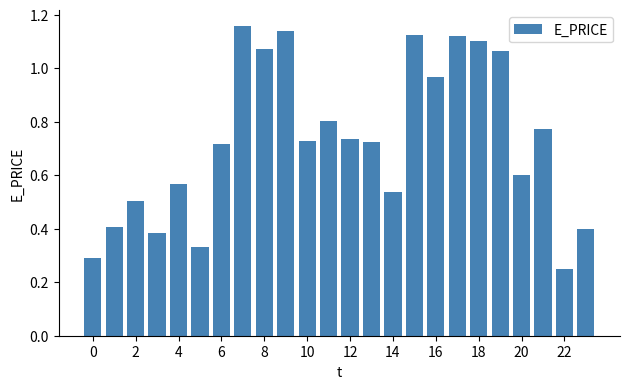

What is the difference between the maximum and minimum values?

0.9